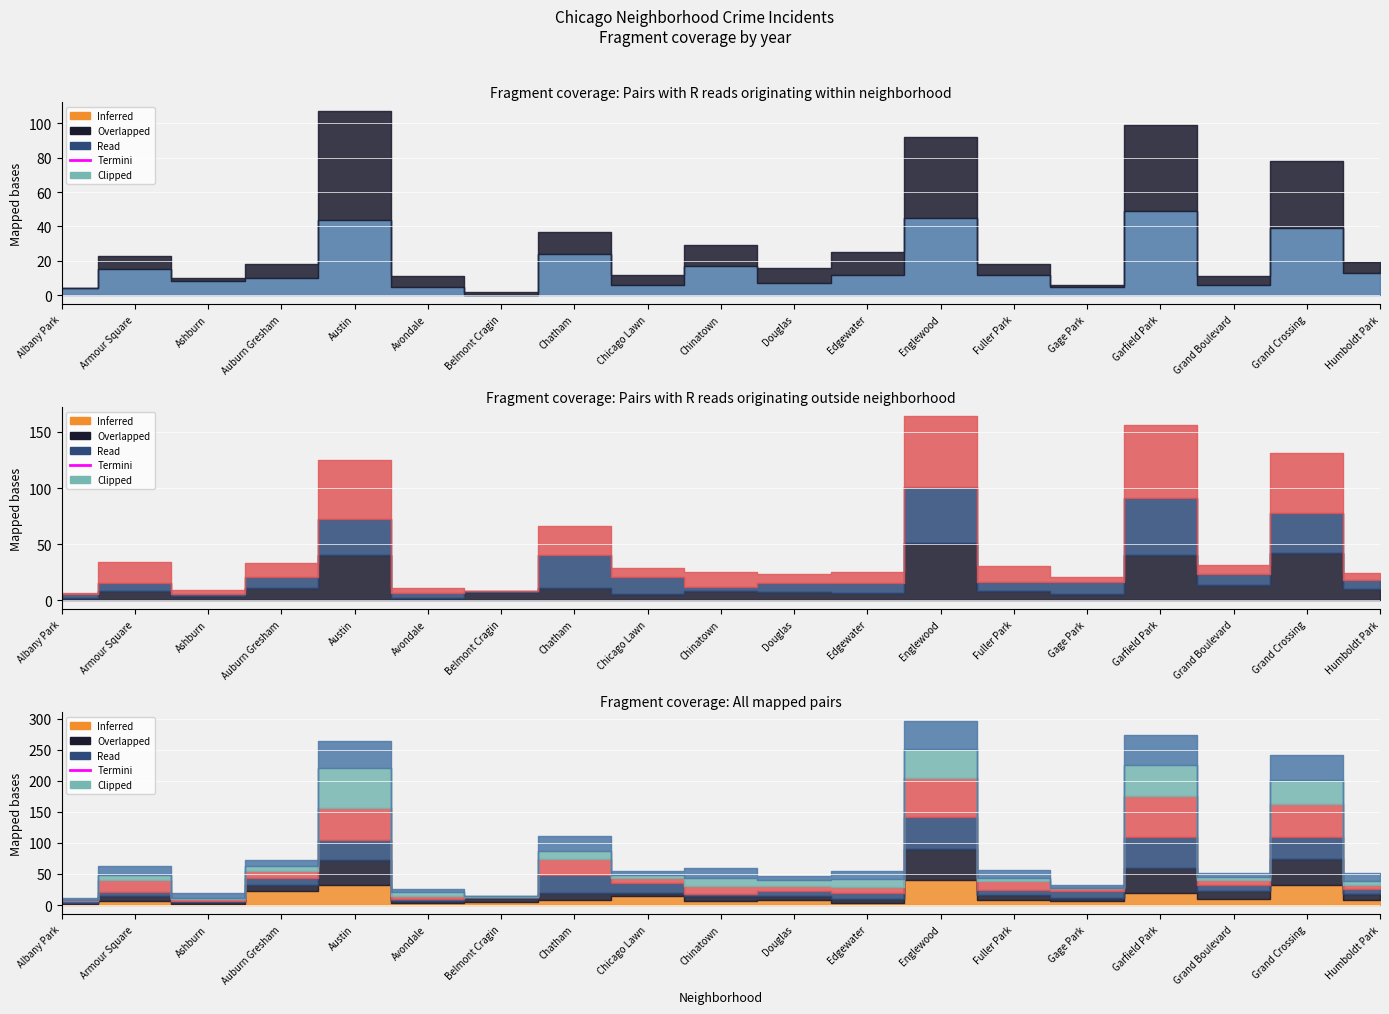

Count the number of categories in the chart.

19